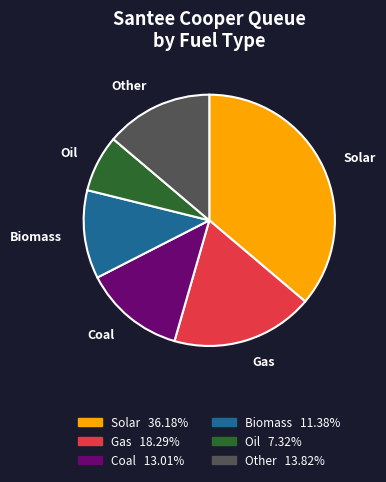

Is there any slice that represents more than half of the pie?

No